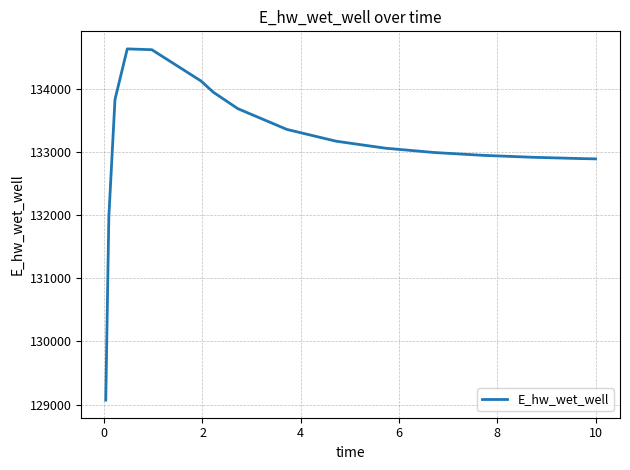

What is the maximum value shown in the chart?

134627.9